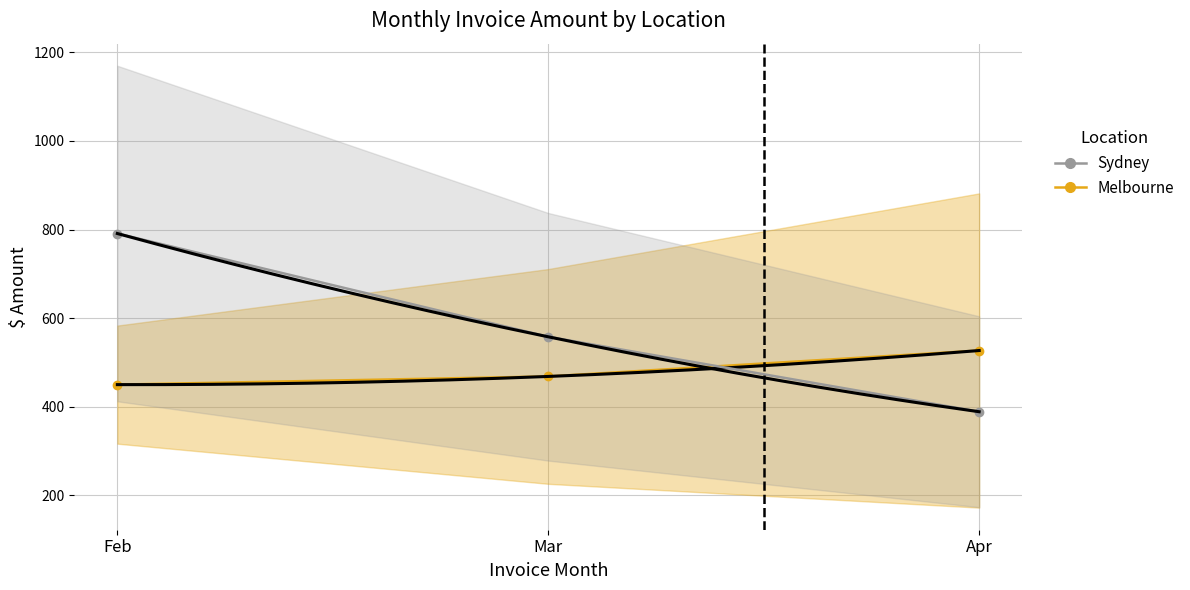

What is the sum of the Sydney values at Feb and Apr?

1179.6